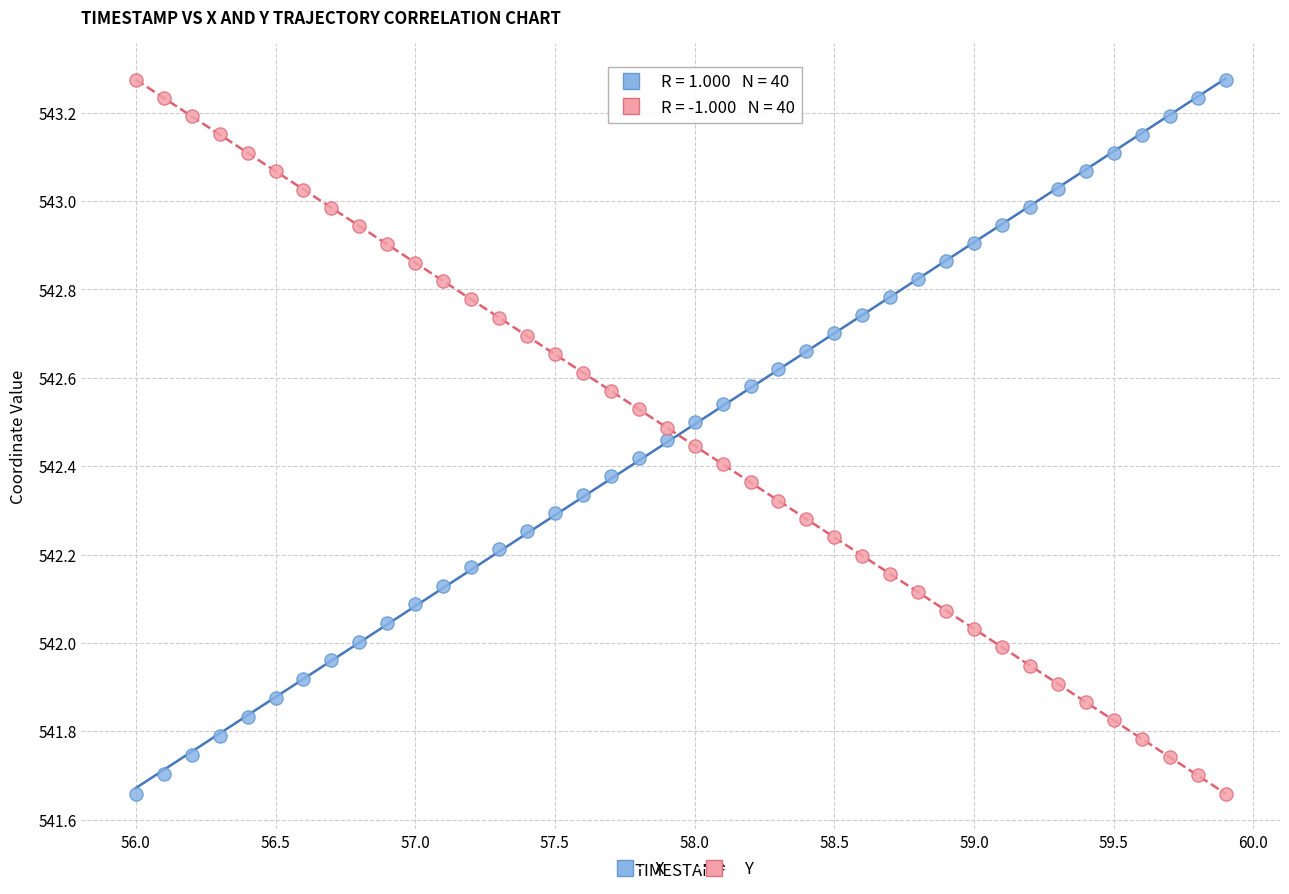

Across all data points, what is the range of Y values (max minus min)?

1.6